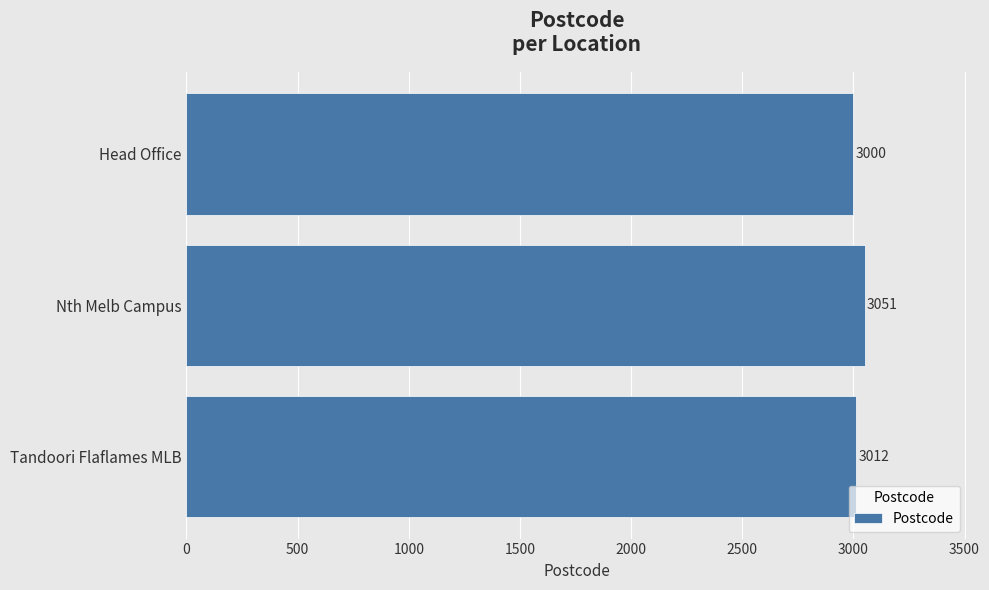

List the labels in order of value, smallest first.

Head Office, Tandoori Flaflames MLB, Nth Melb Campus